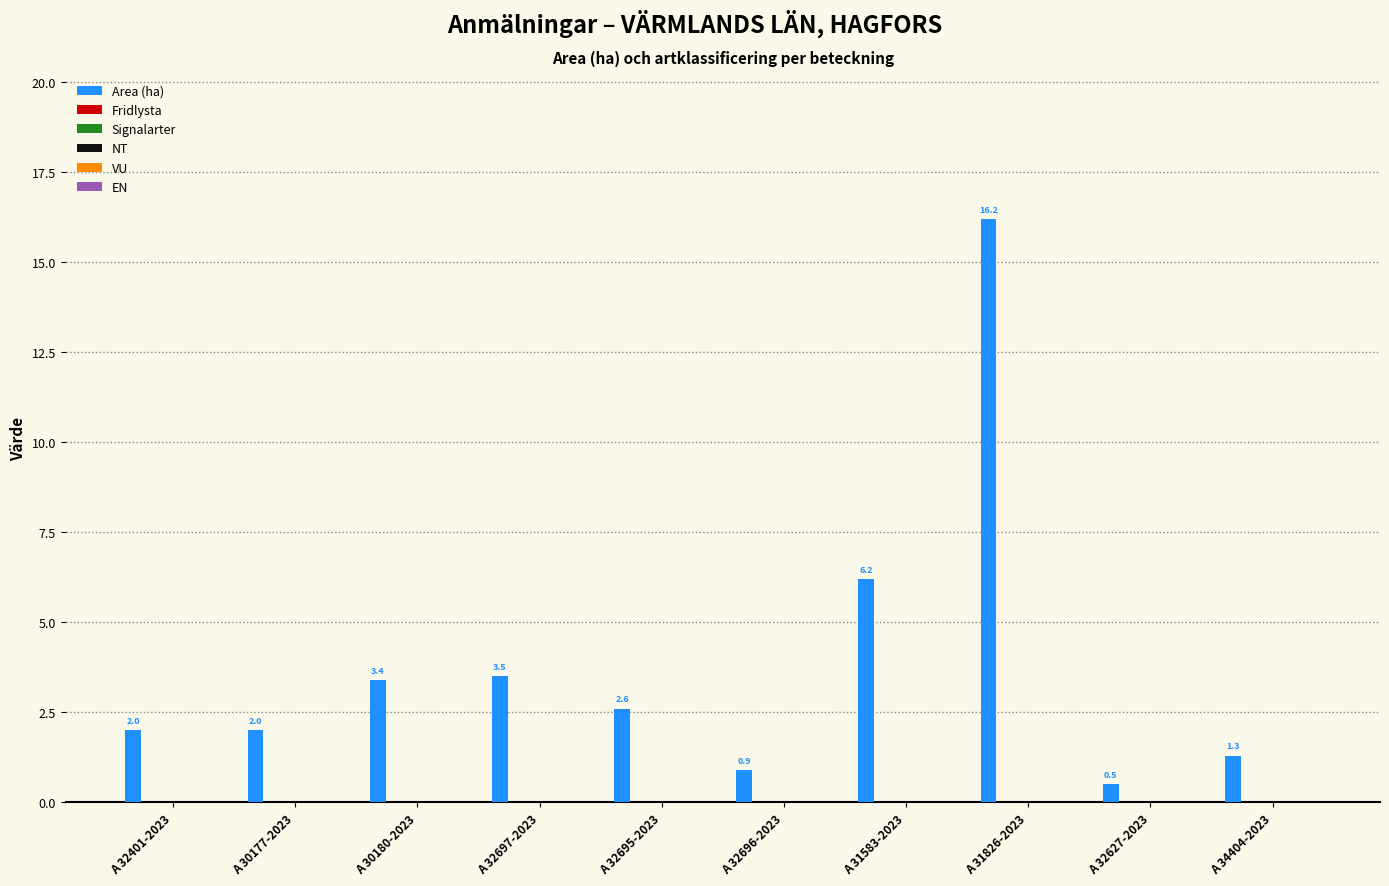

What is the minimum value shown in the chart?

0.5